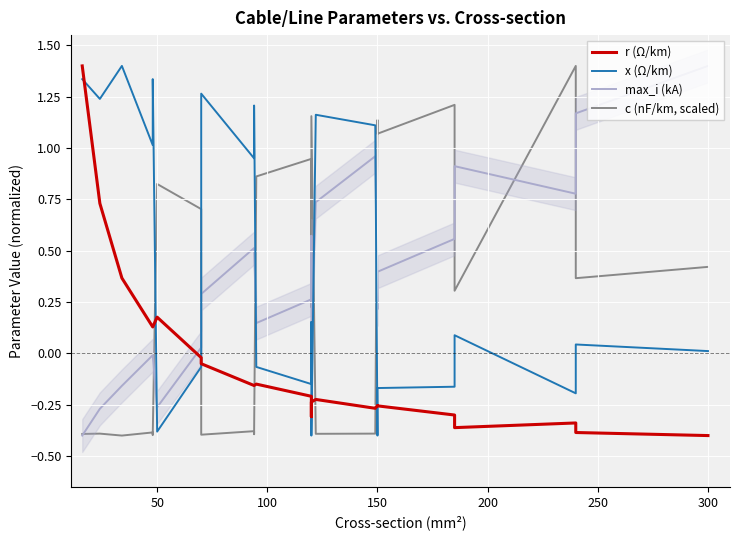

What is the maximum value shown in the chart?

1.4